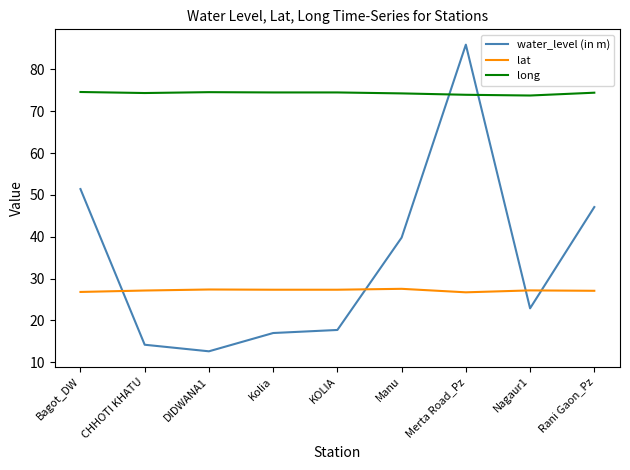

True or false: water_level (in m) and long intersect in this chart.

True